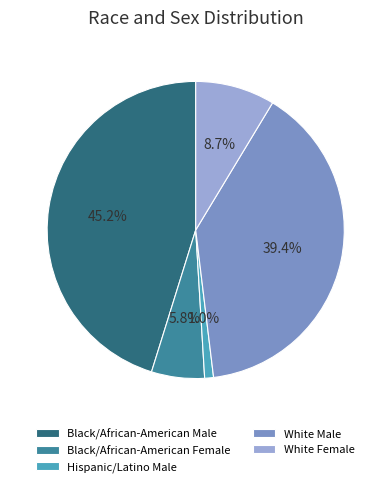

Is the sum of White Male and Black/African-American Female greater than half?

No